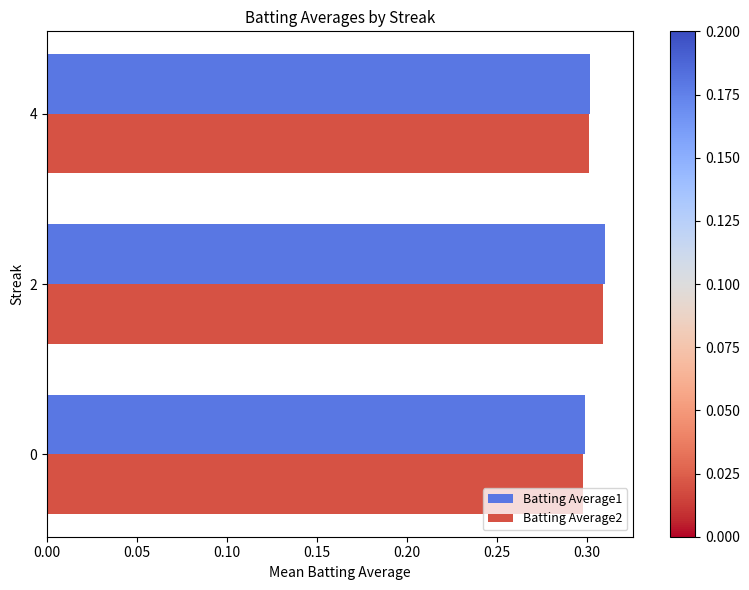

What is the sum of all Batting Average1 values?

0.9